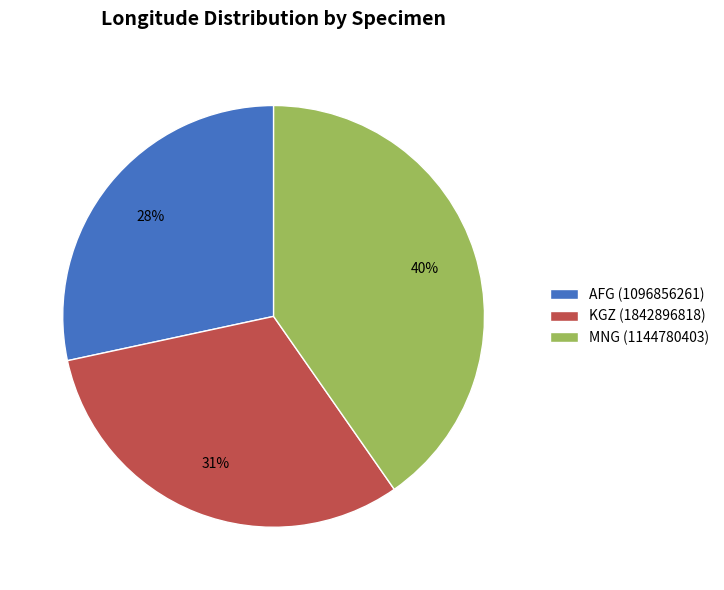

To the nearest percent, what portion does KGZ (1842896818) represent?

31%